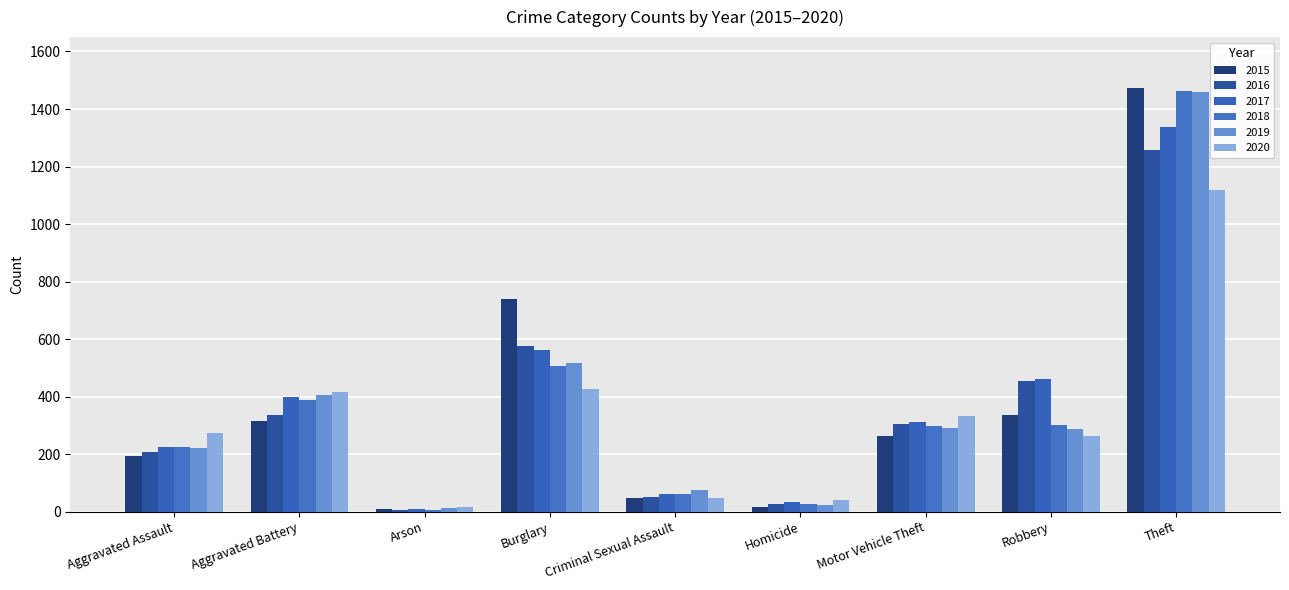

At which category is the sum across all series the highest?

Theft